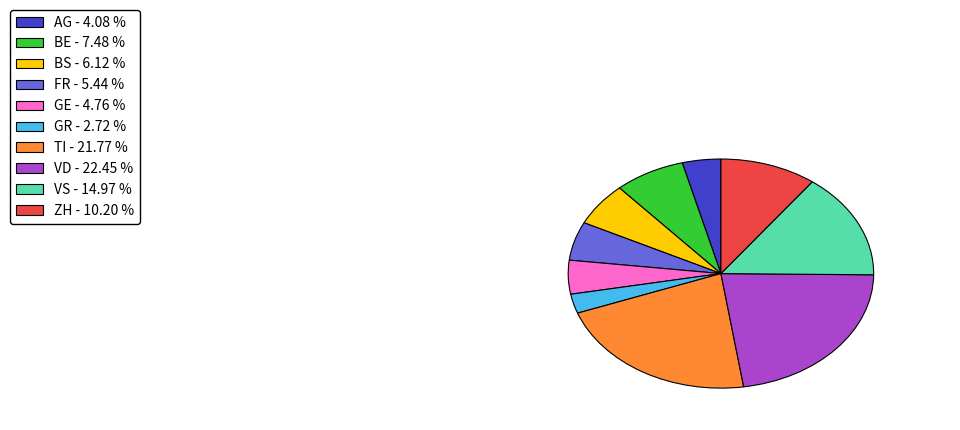

How many slices are in this pie chart?

10